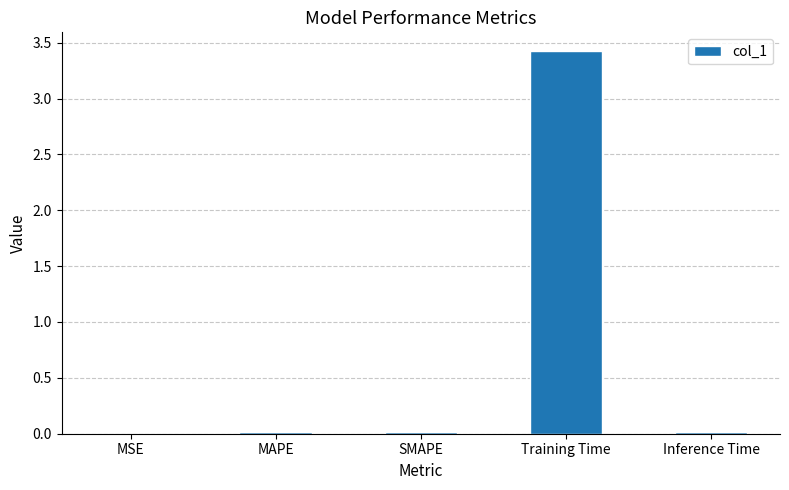

Are the bars horizontal?

No